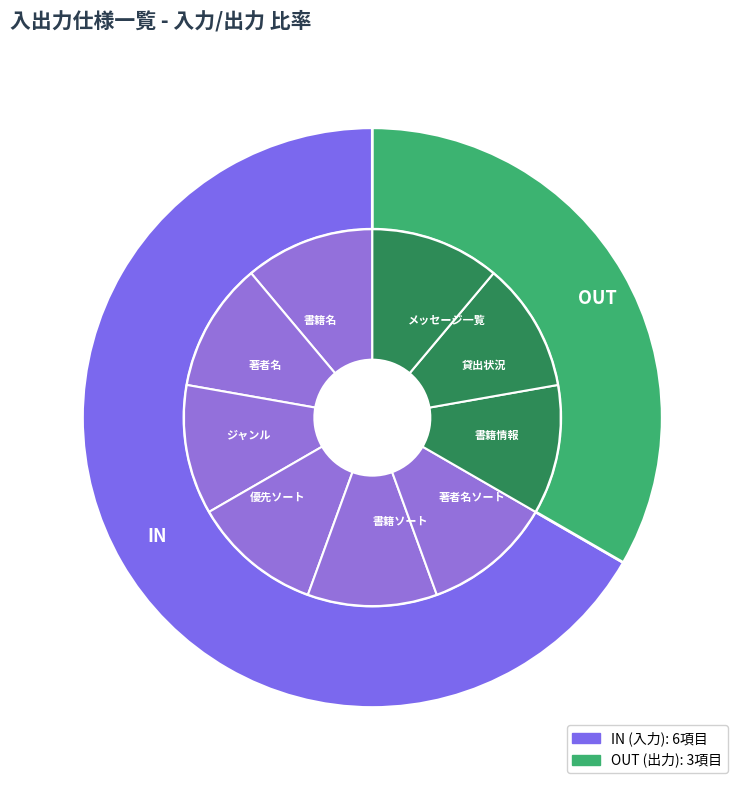

What is the majority slice?

IN